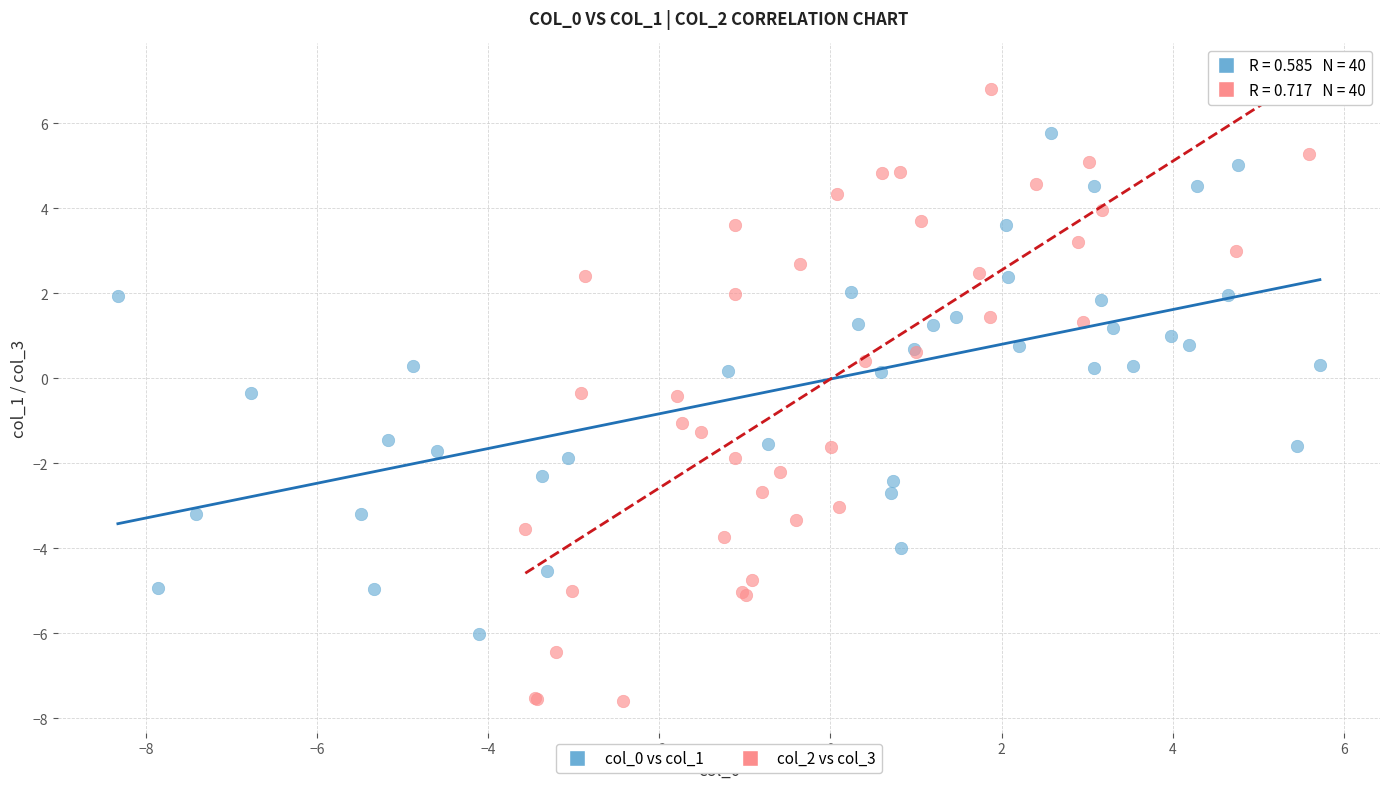

Which series reaches the maximum Y coordinate?

col_2 vs col_3